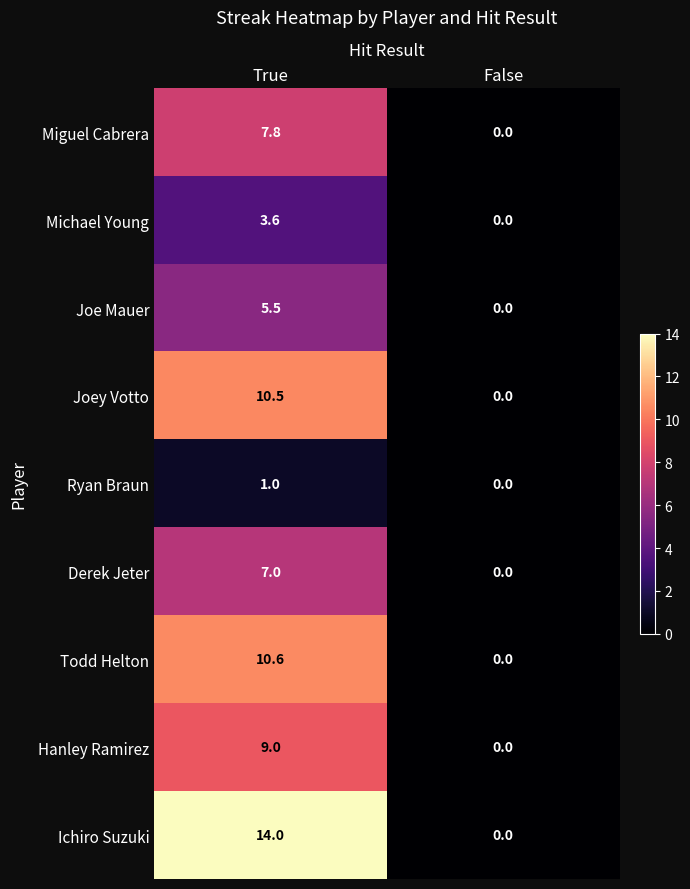

At how many categories does at least one series exceed 9?

1